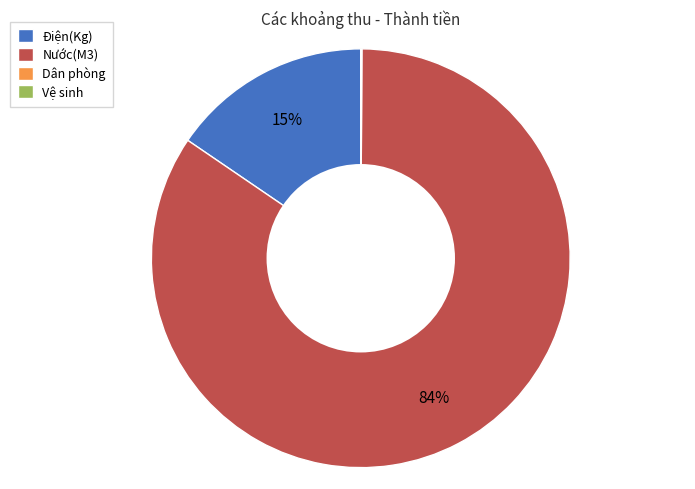

Does any single category account for the majority?

Yes